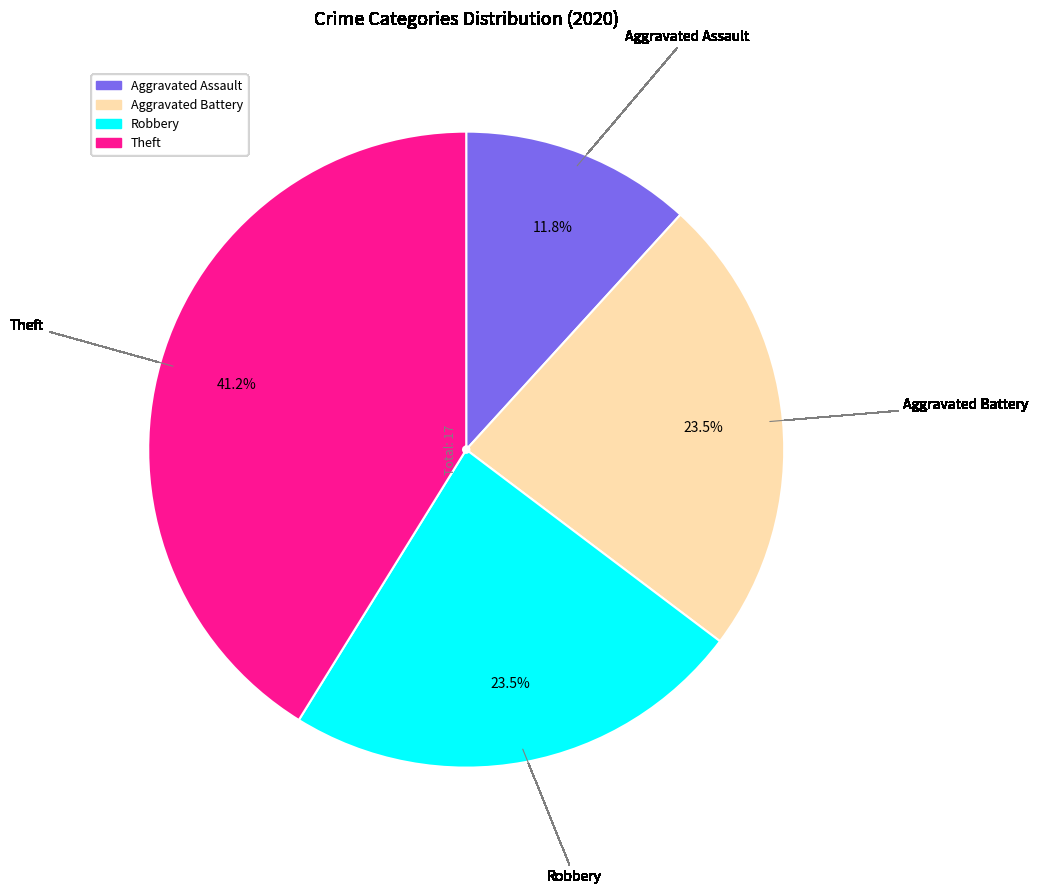

Is there any slice that represents more than half of the pie?

No